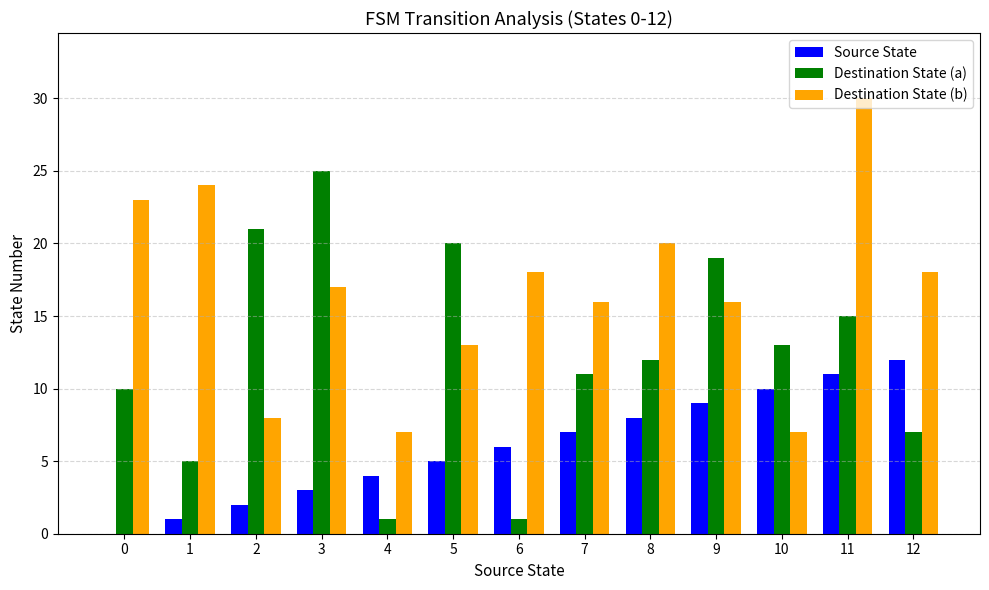

Which category has the highest value in the Source State series?

12